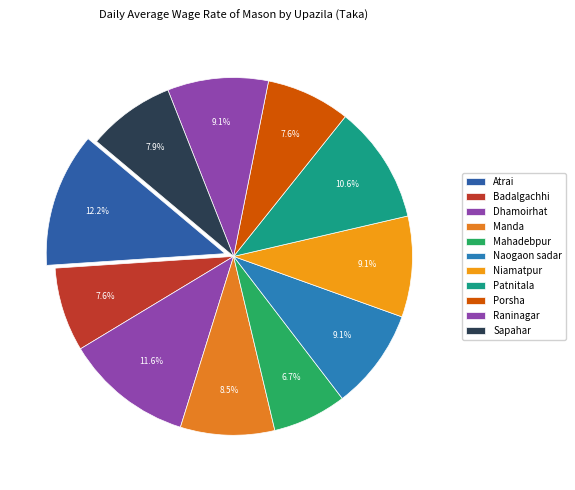

How many segments does this pie chart have?

11